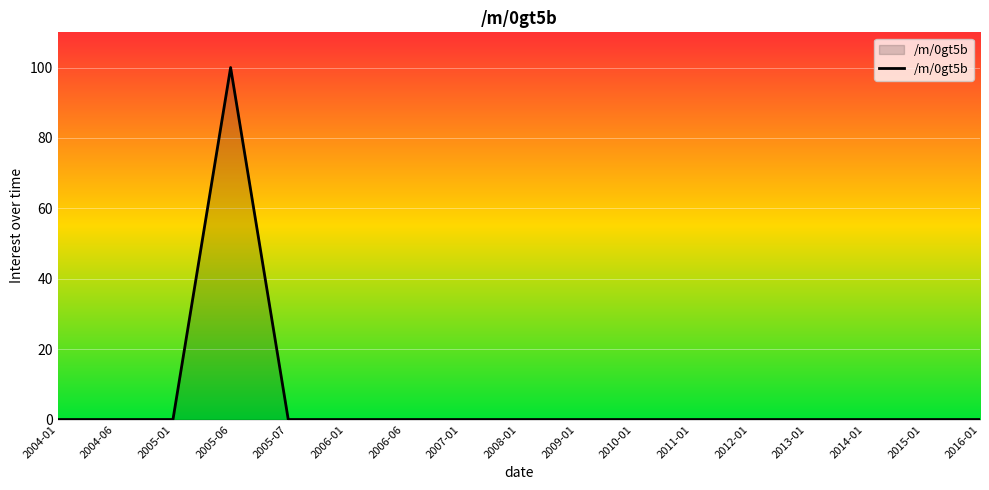

What is the maximum value shown in the chart?

100